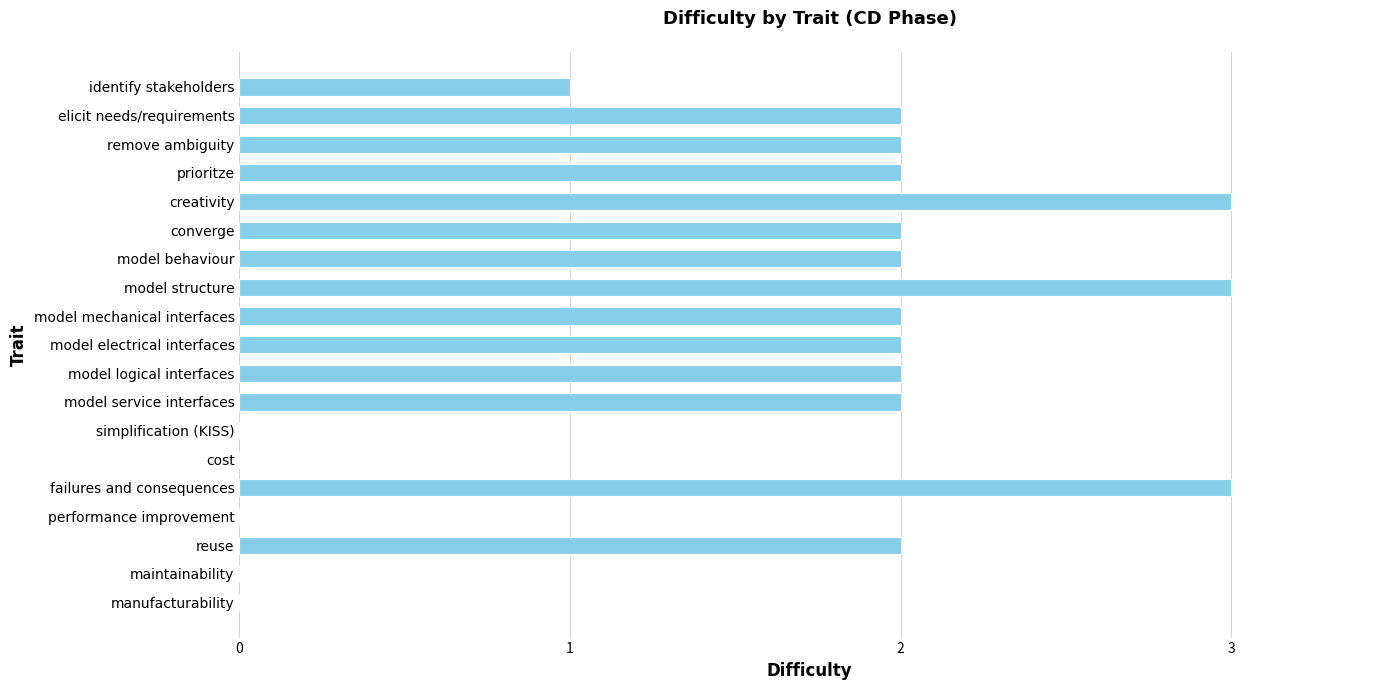

The chart shows a value of 2 at elicit needs/requirements. True or false?

True